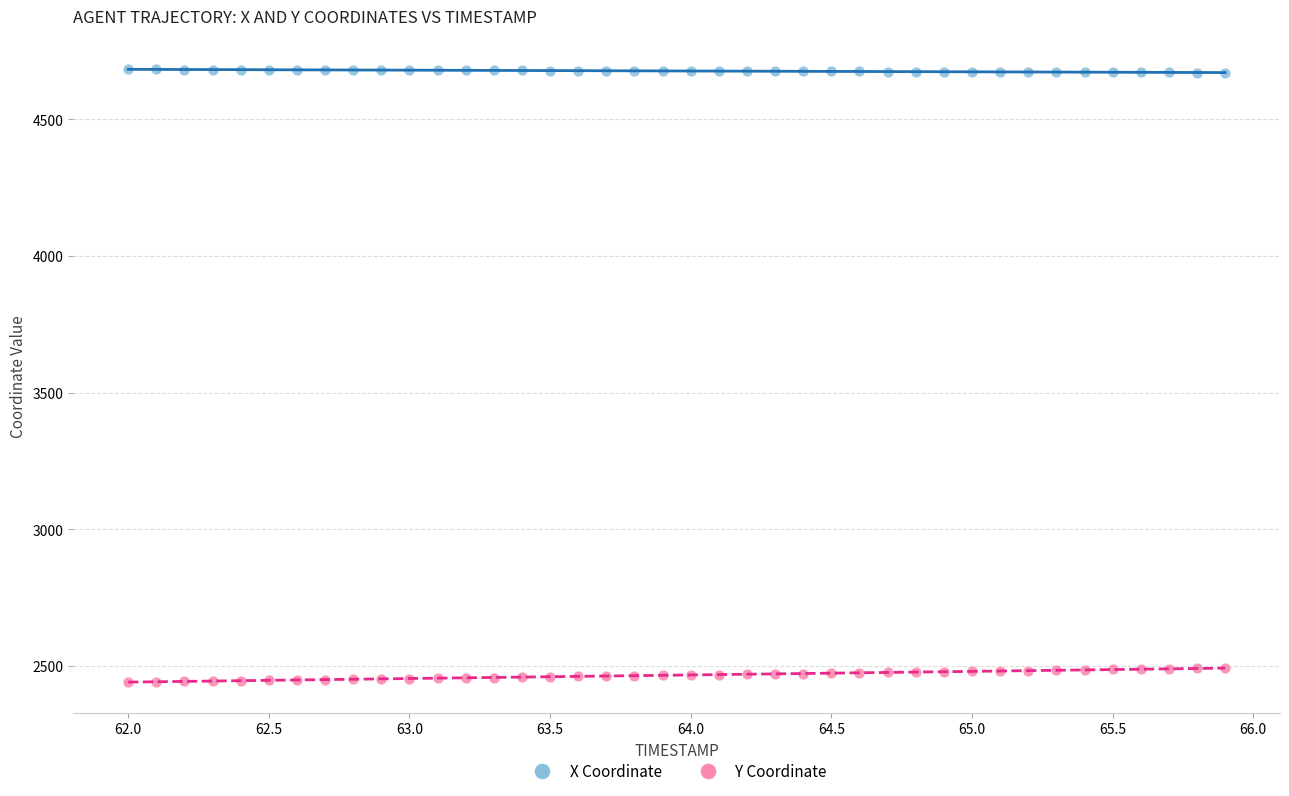

Across all data points, what is the range of Y values (max minus min)?

2240.9